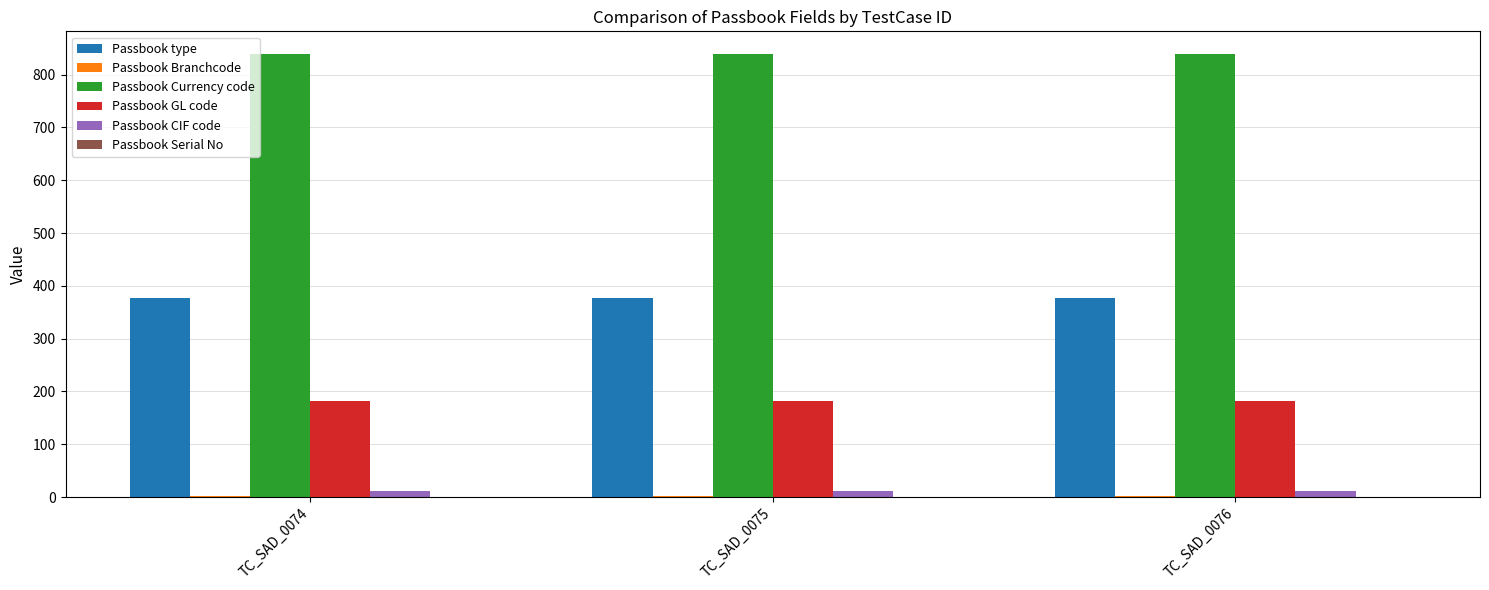

What is the total value across all series at TC_SAD_0074?

1411